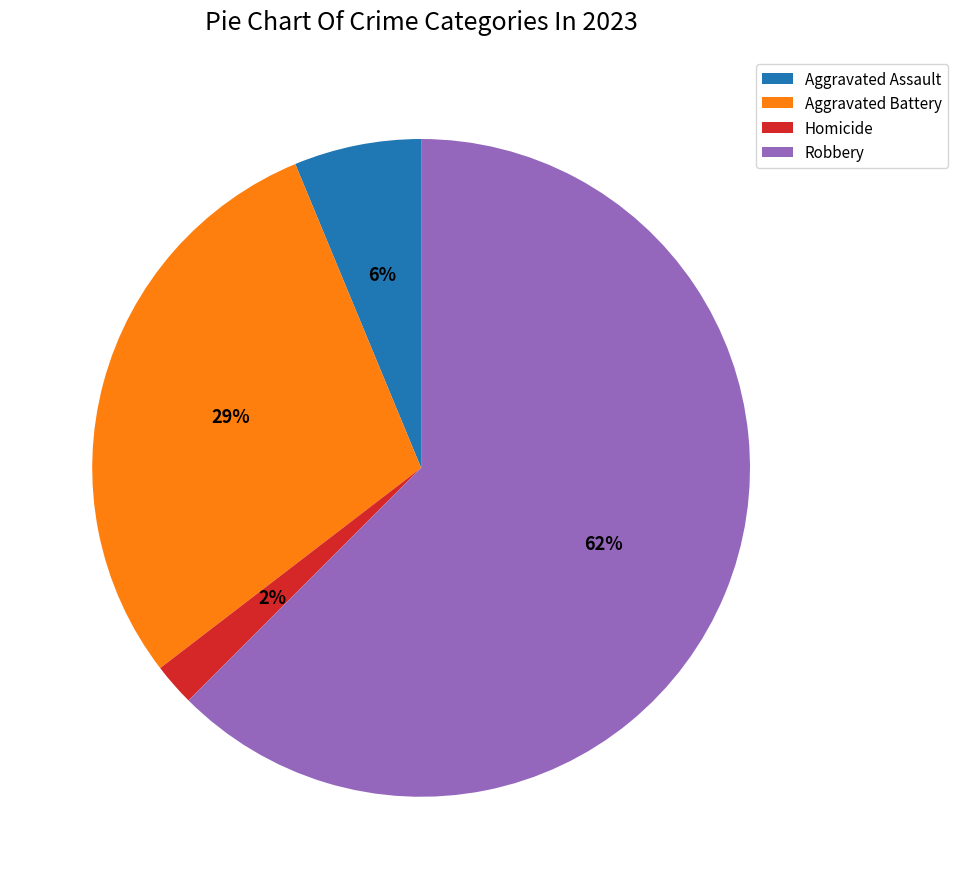

Is there a majority slice in this chart?

Yes